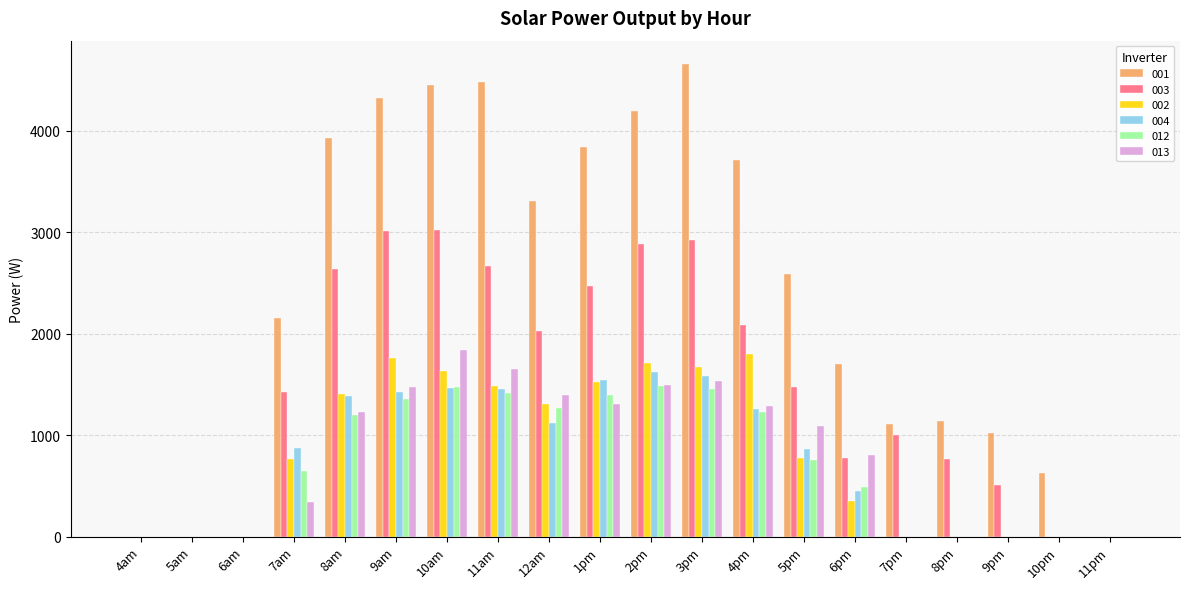

What is the total value across all series at 8am?

11777.2